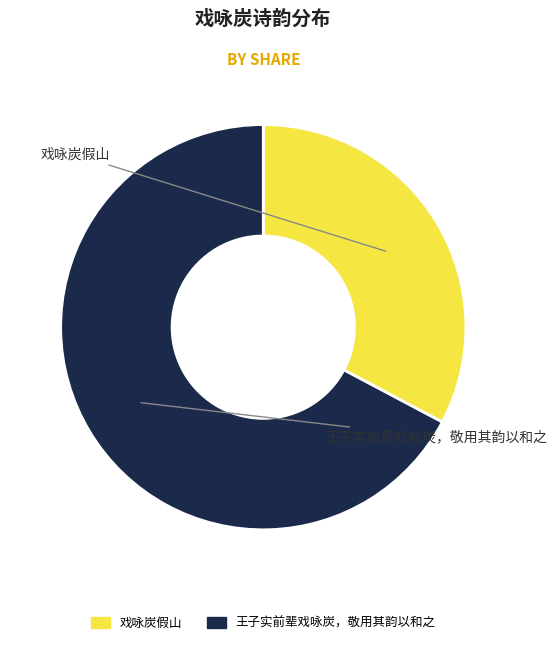

True or false: 王子实前辈戏咏炭，敬用其韵以和之 accounts for 55% of the total.

False